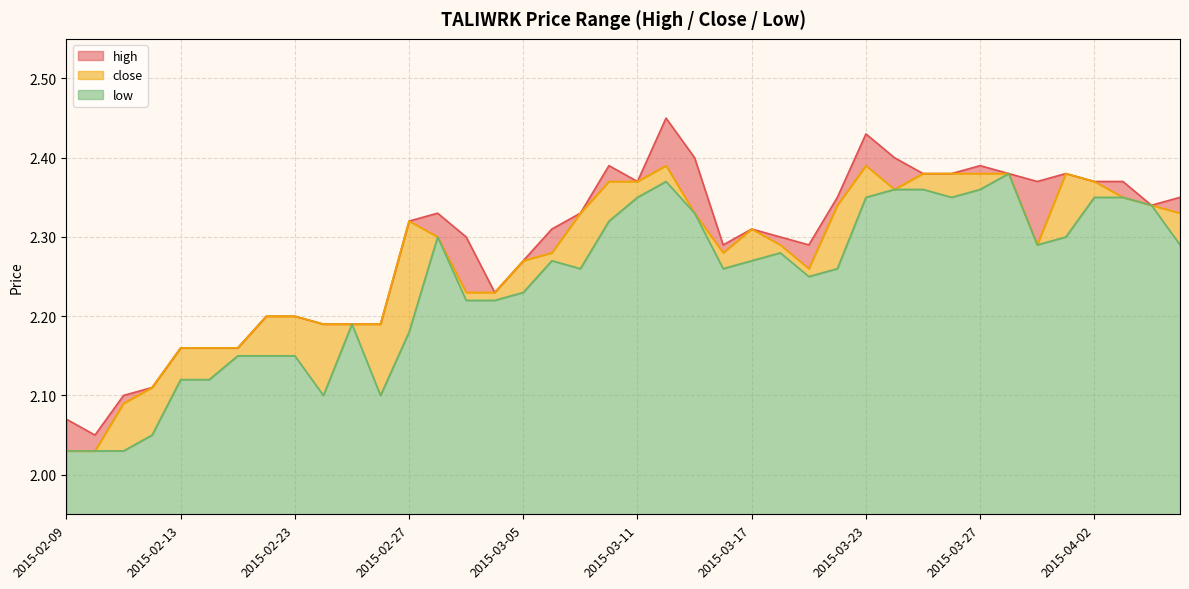

Rank the series at 2015-02-16 from lowest to highest value.

low, high, close